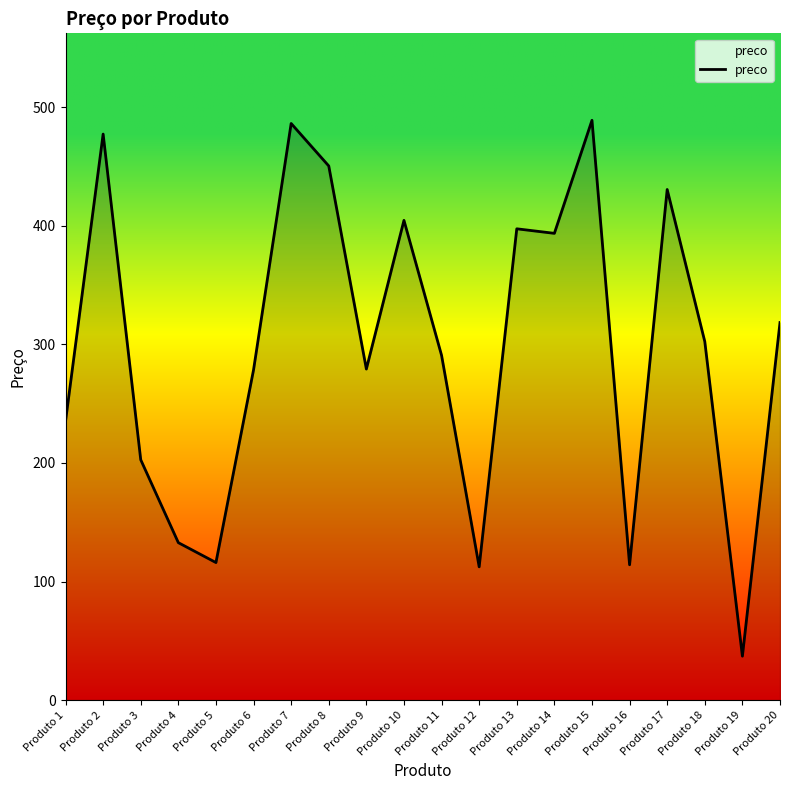

True or false: the data shows 162.6 at Produto 5.

False